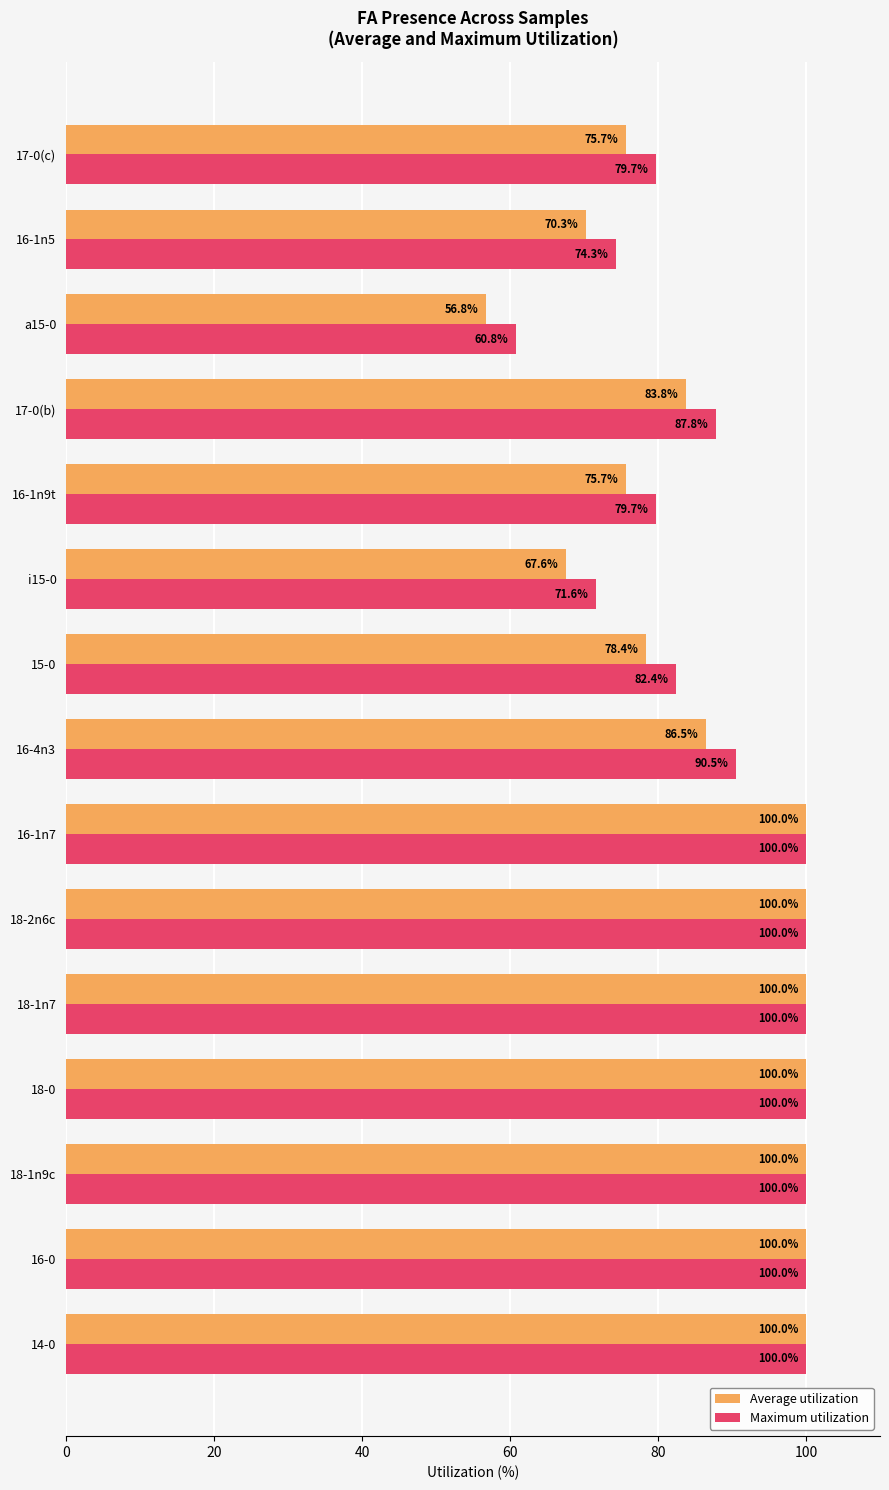

What is the difference between the highest and lowest values at 16-4n3?

4.0